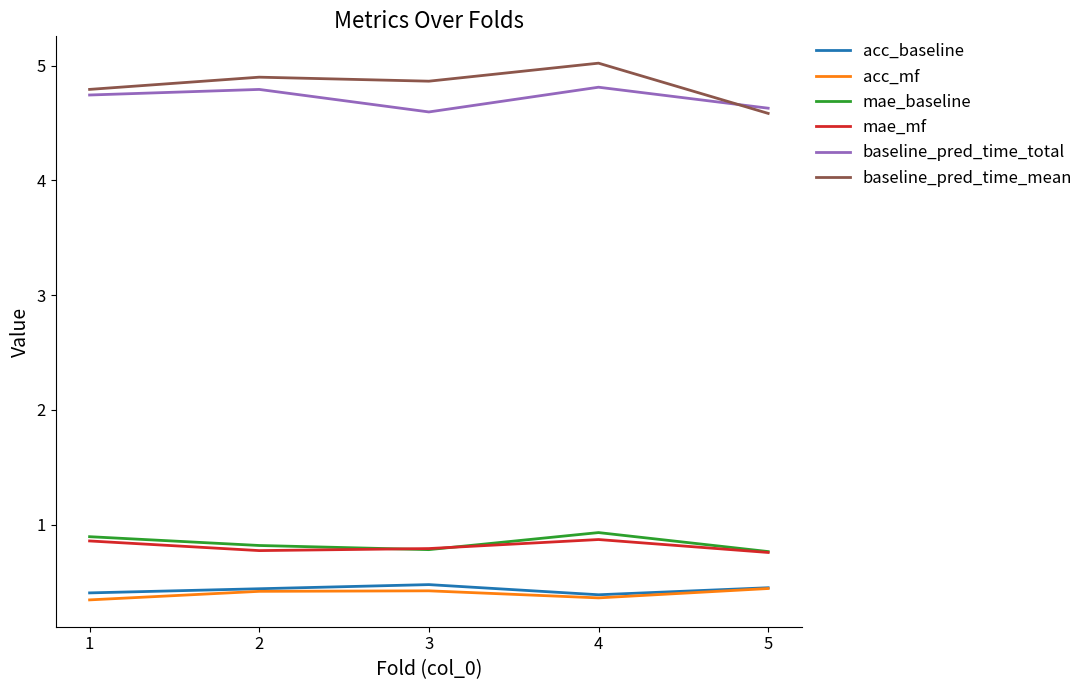

What is the greatest value displayed?

5.0